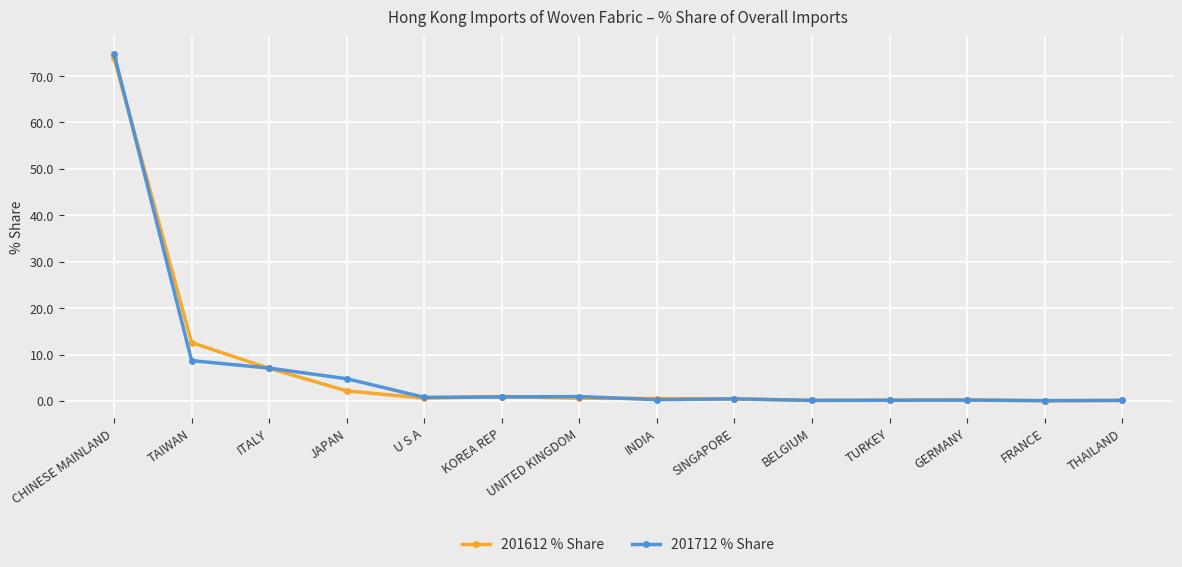

What is the label of the 4th point from the right?

TURKEY